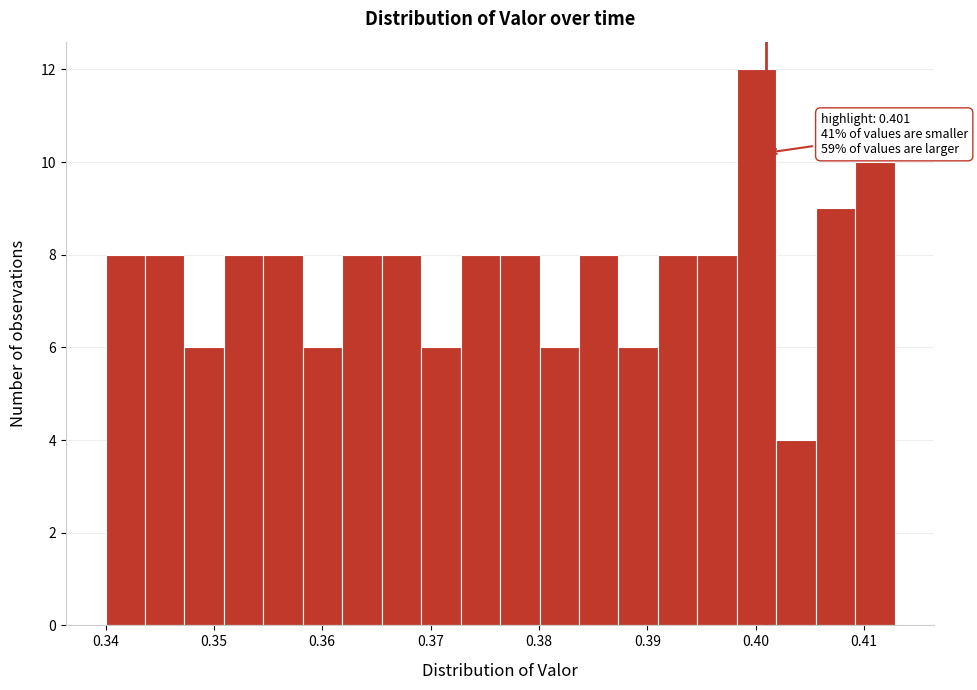

Read against the x-axis, roughly where is the centre of the tallest bar?

0.400